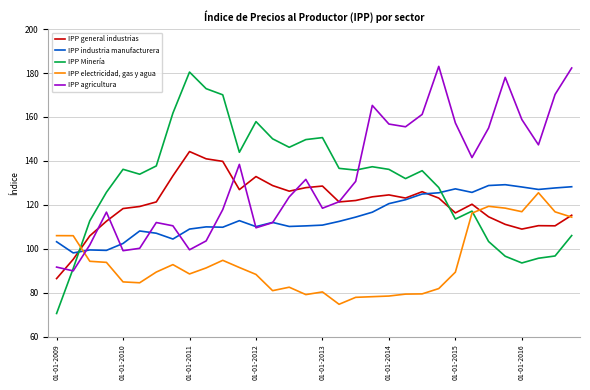

What is the minimum value for IPP industria manufacturera?

98.1